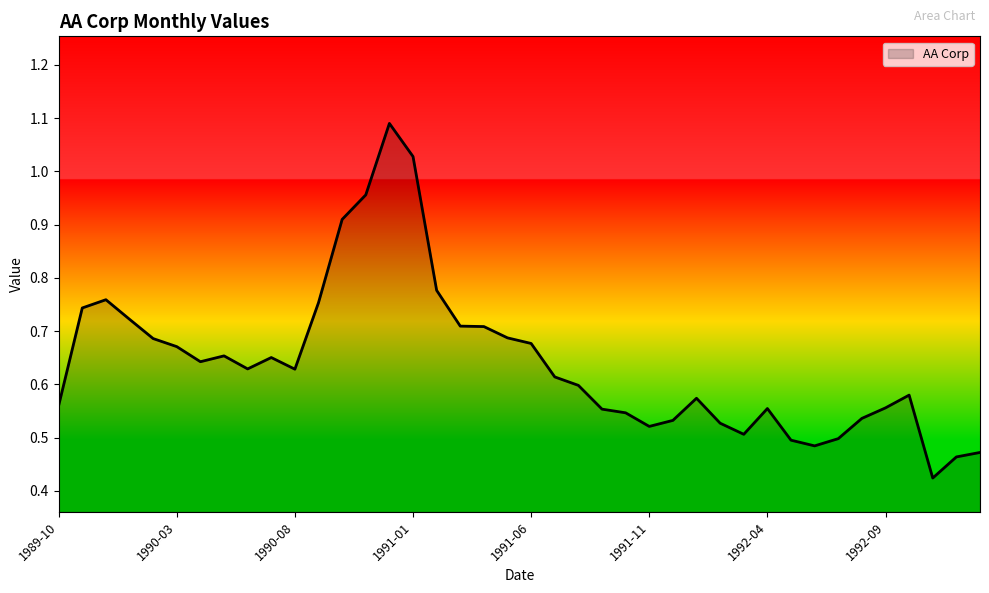

Does the chart display data point markers on the line(s)?

No